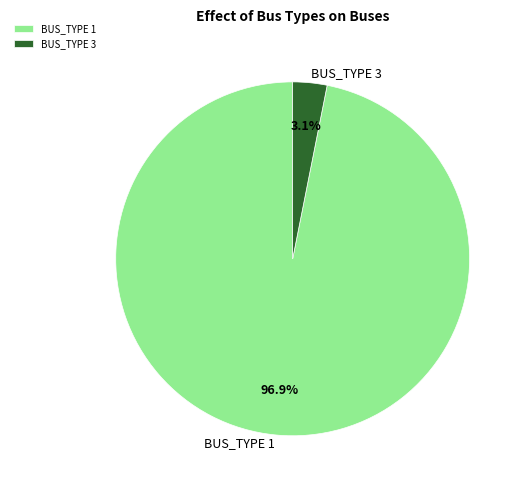

Between BUS_TYPE 3 and BUS_TYPE 1, which is larger?

BUS_TYPE 1